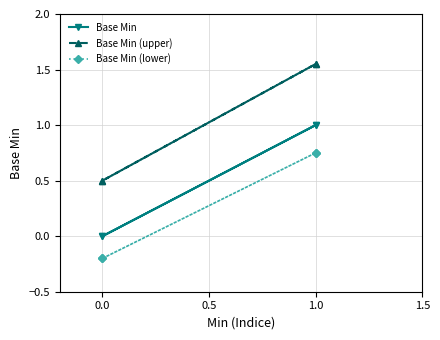

Rank the series by their average value, from highest to lowest.

Base Min (upper), Base Min, Base Min (lower)